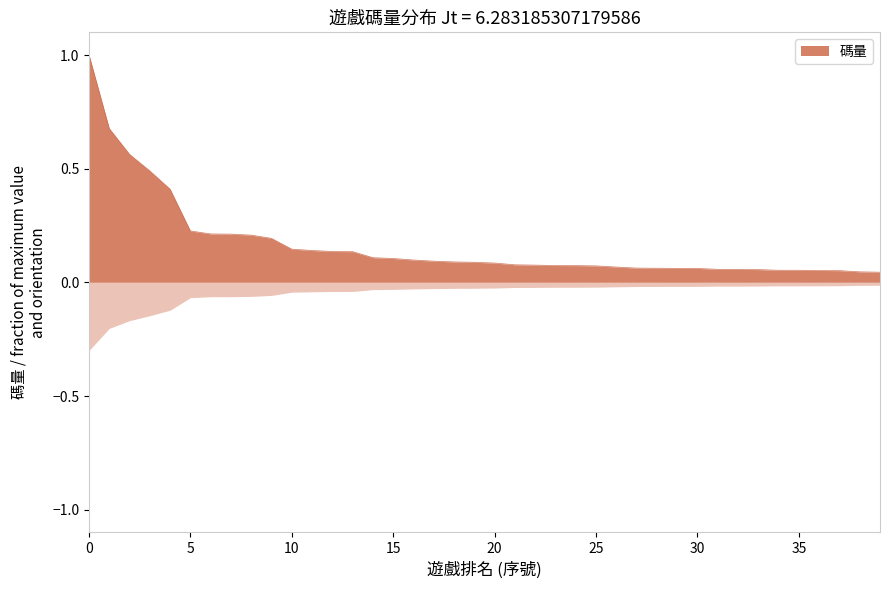

Is it true that 碼量 equals 0.1 at 5?

False